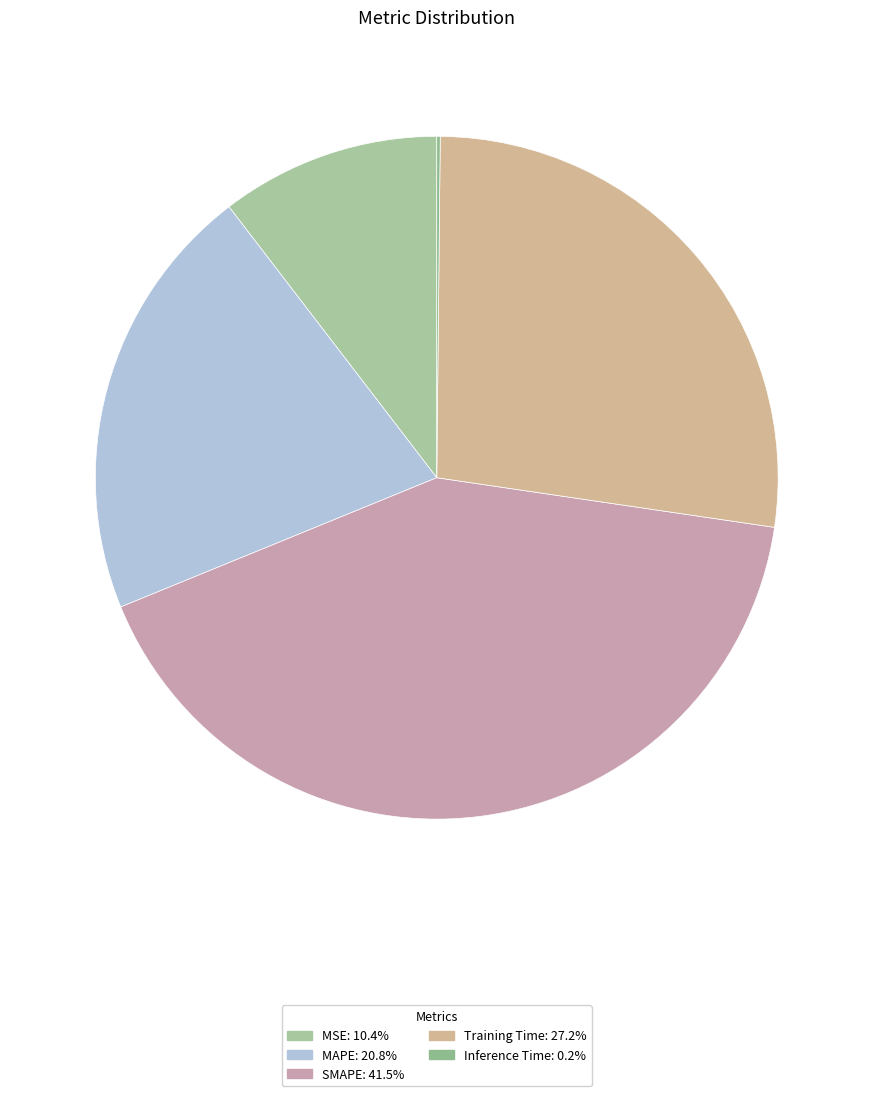

True or false: Inference Time accounts for 0% of the total.

True